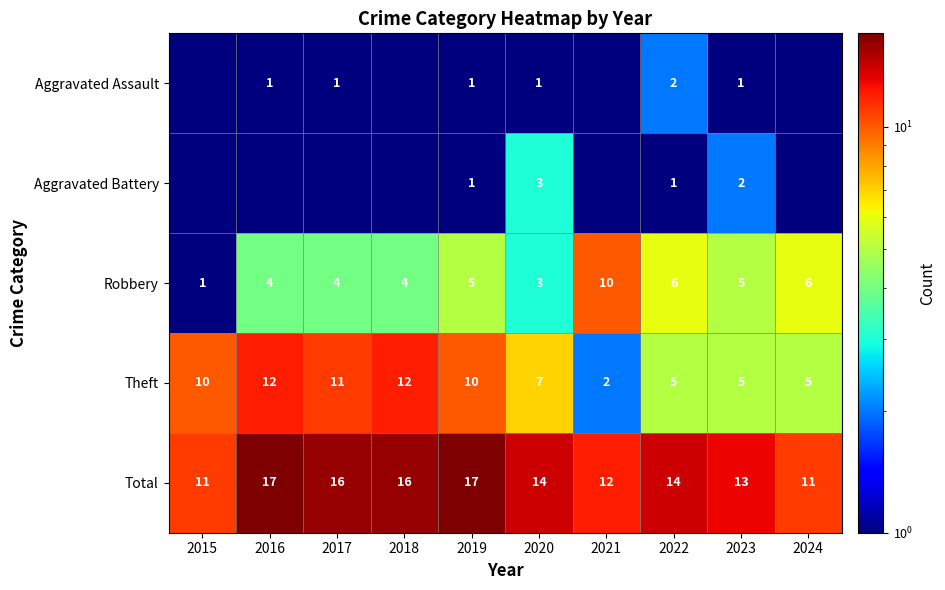

What is the lowest value of the Robbery series?

1.0